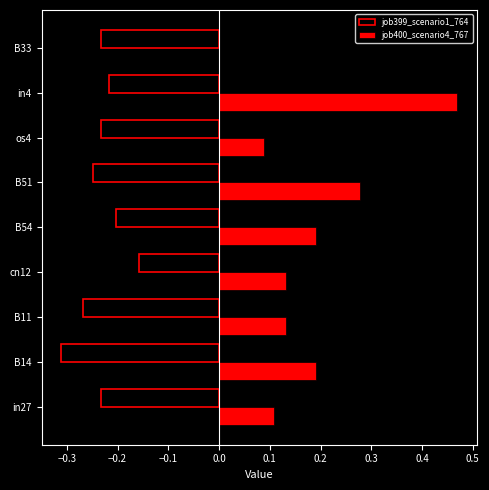

At which label is job399_scenario1_764 closest to 0?

cn12